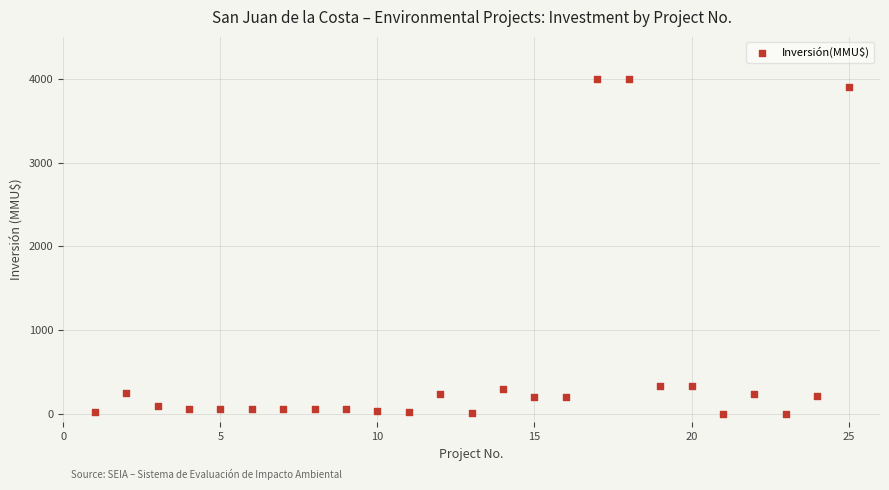

What is the range of X values (max minus min)?

24